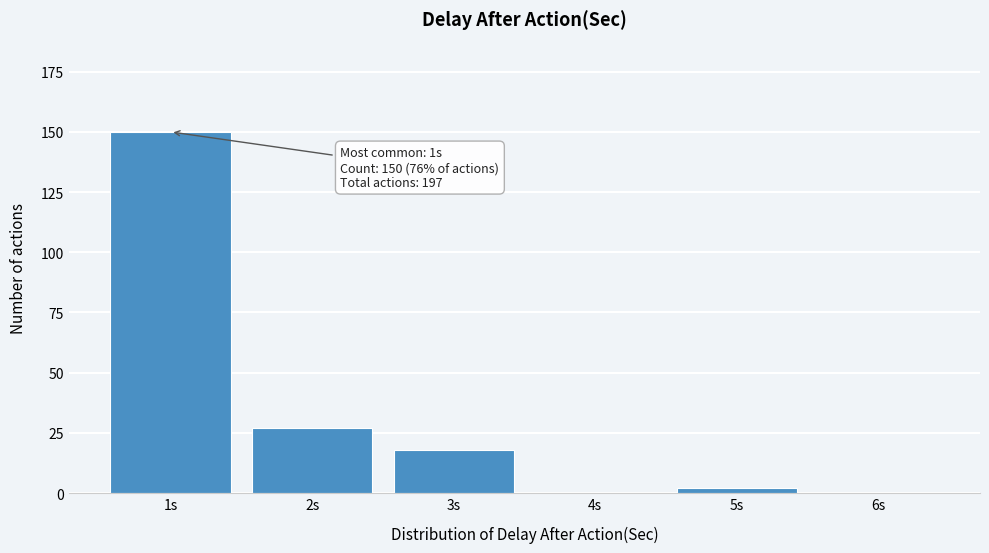

Reading right to left, what are all the values shown in this chart?

6s=0	5s=2	4s=0	3s=18	2s=27	1s=150